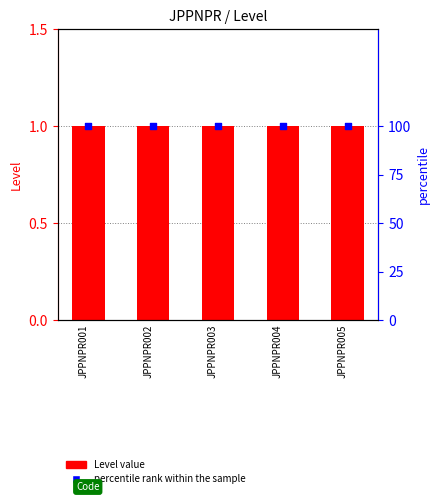

Which series has the largest total across all categories?

percentile rank within the sample